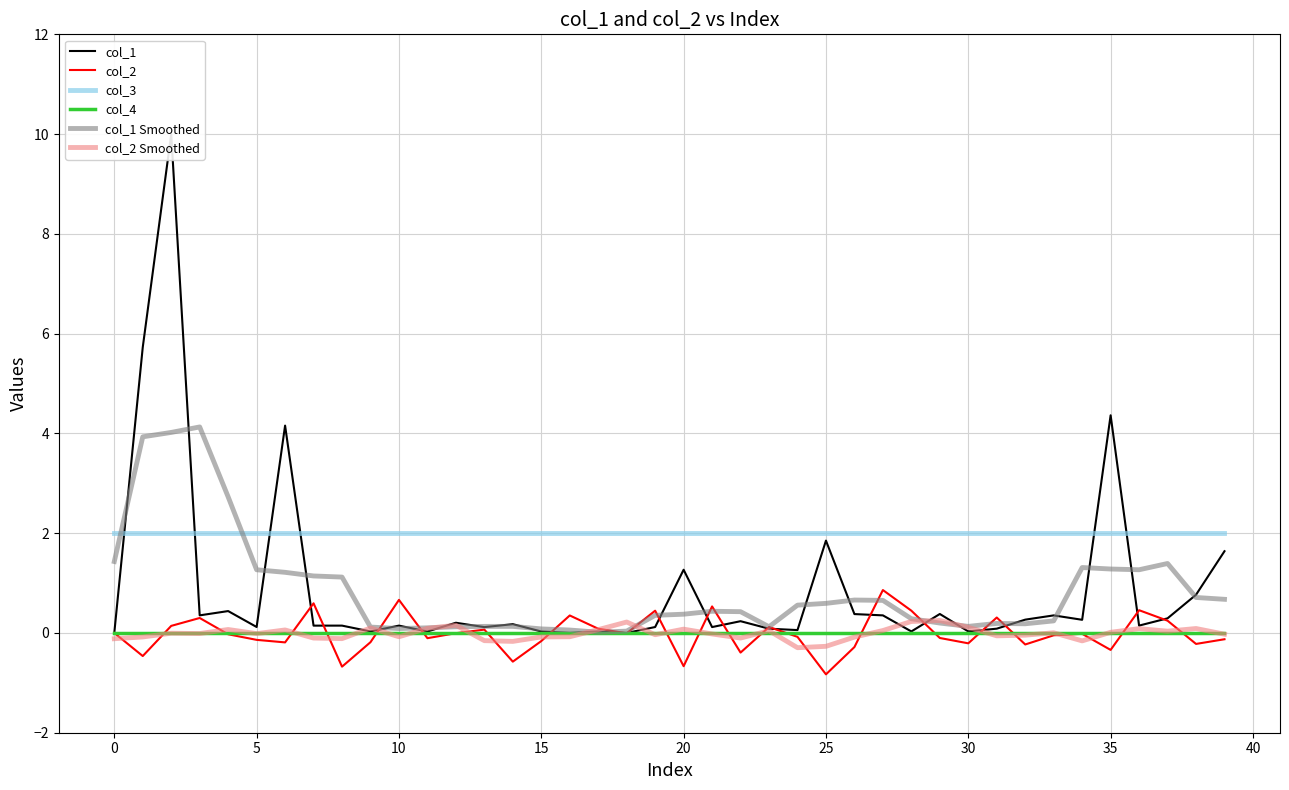

Which series has the largest range (max minus min)?

col_1